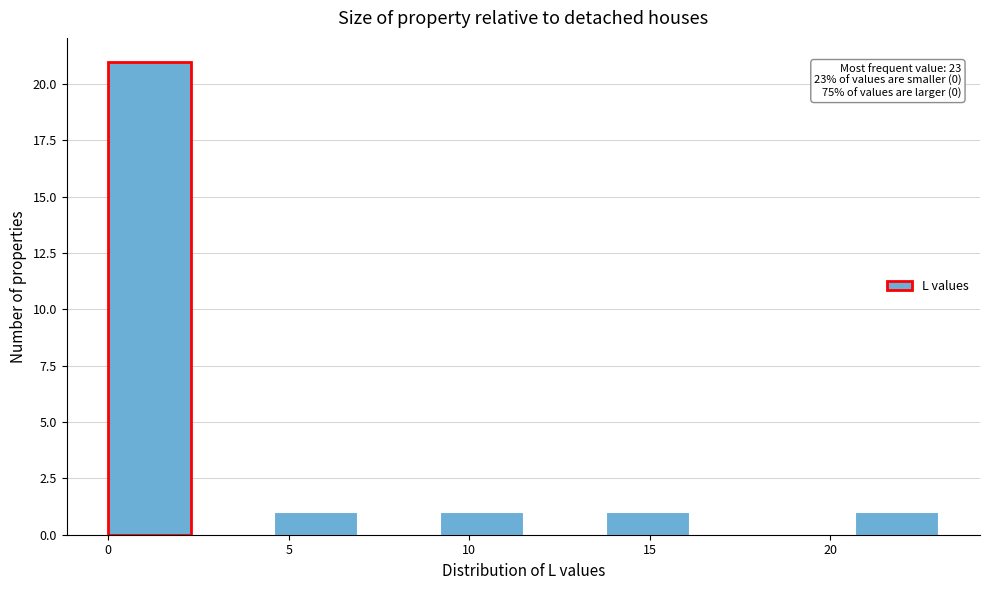

Which range on the x-axis has the tallest bar?

0.0 to 2.3